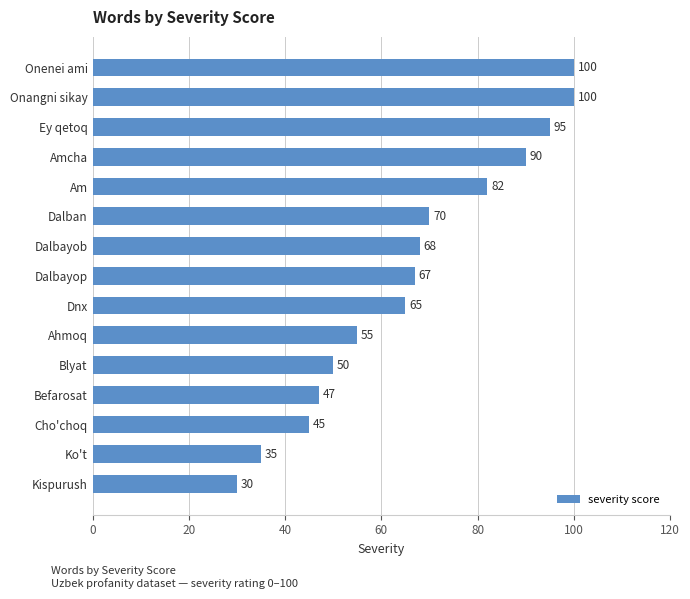

Is it true that the value at Blyat is 50?

True